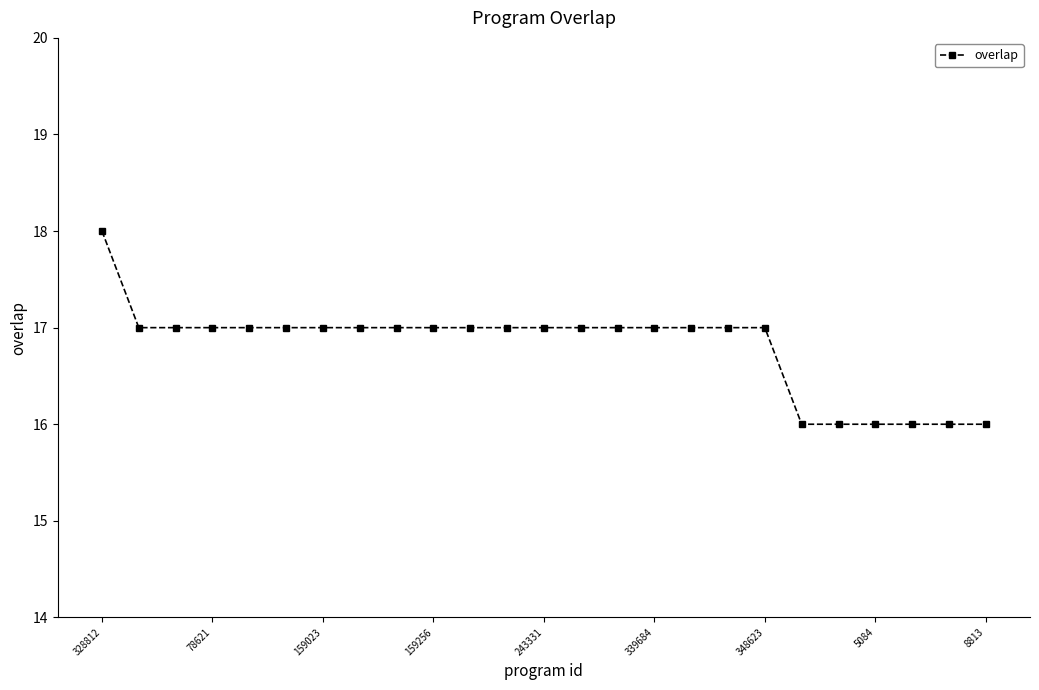

How many lines are shown in the chart?

1